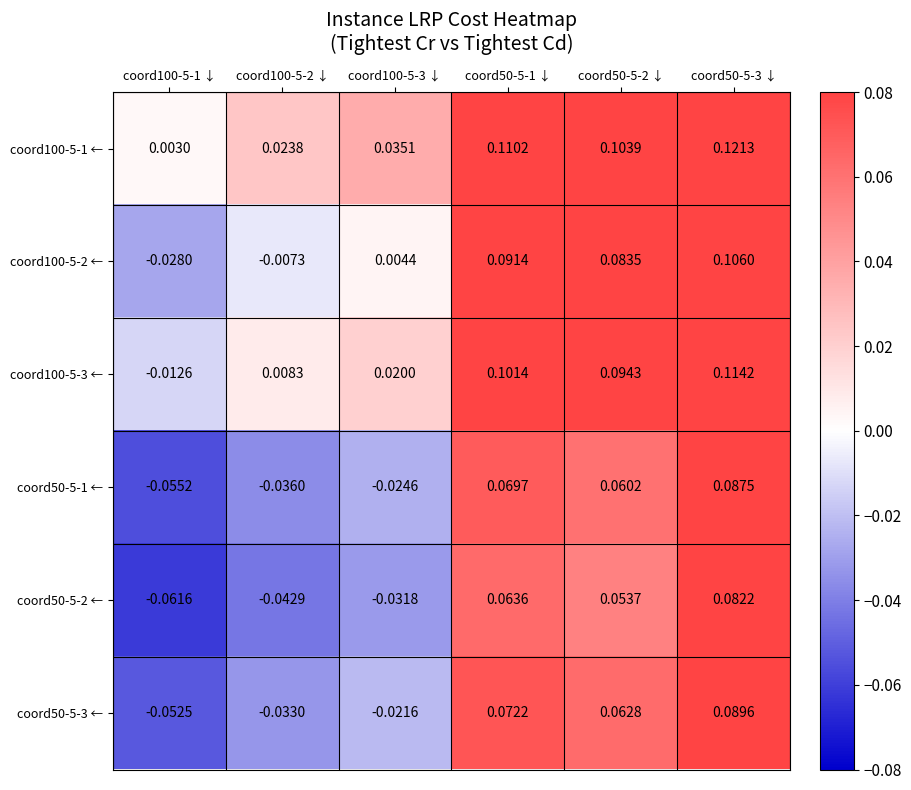

At which category does the chart reach its minimum across all series?

coord100-5-1 ↓